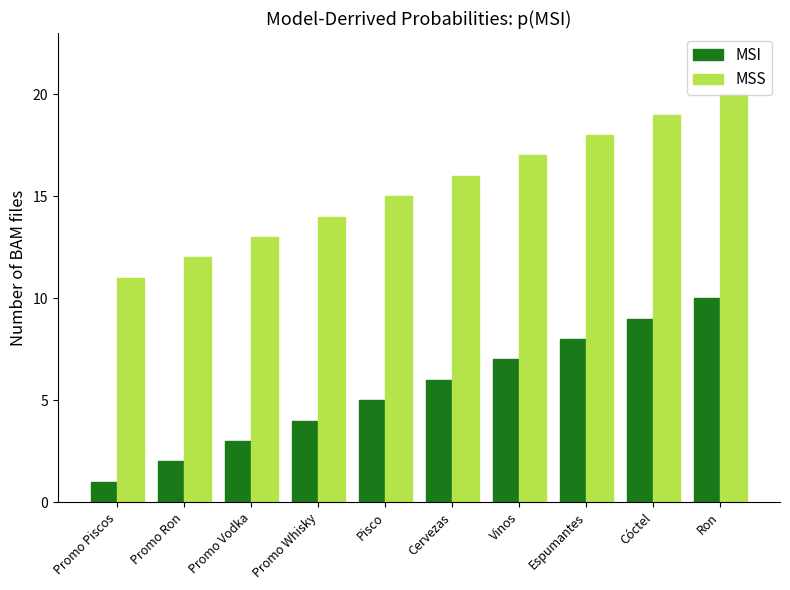

What is the label of the 4th bar from the left?

Promo Whisky